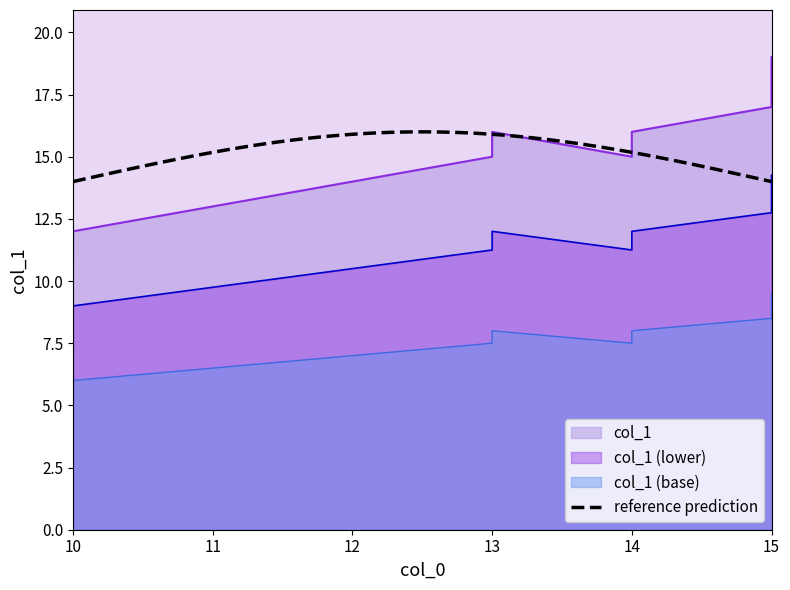

What is the approximate value at 13?

16